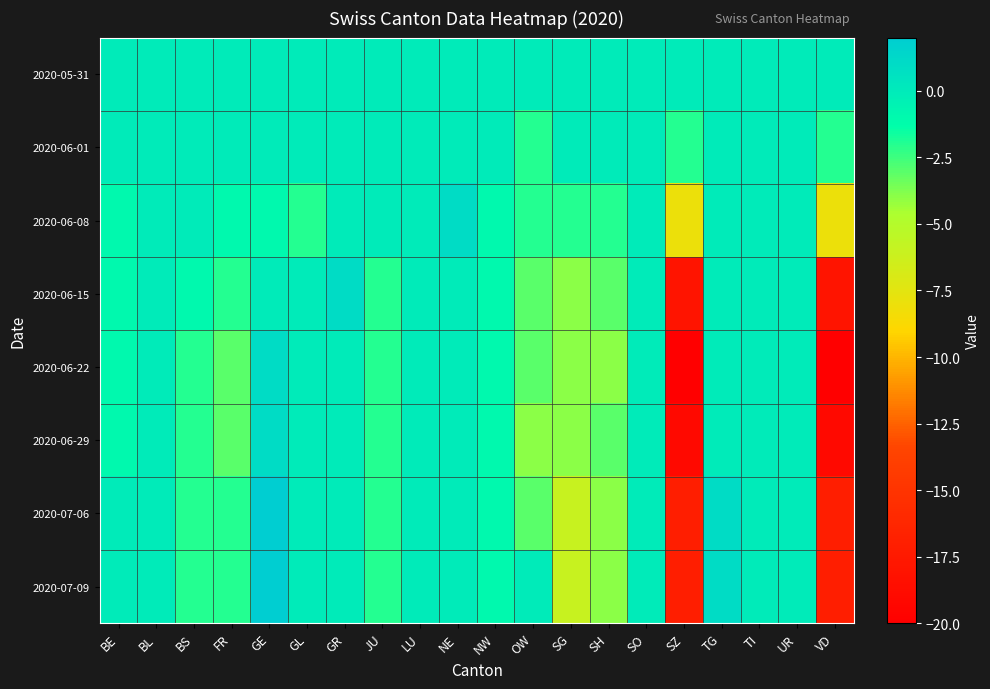

Which series has the largest range (max minus min)?

2020-06-22